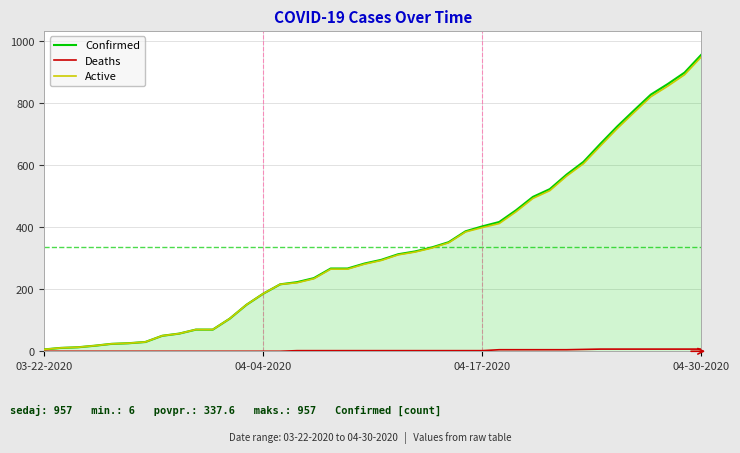

What is the maximum value shown in the chart?

957